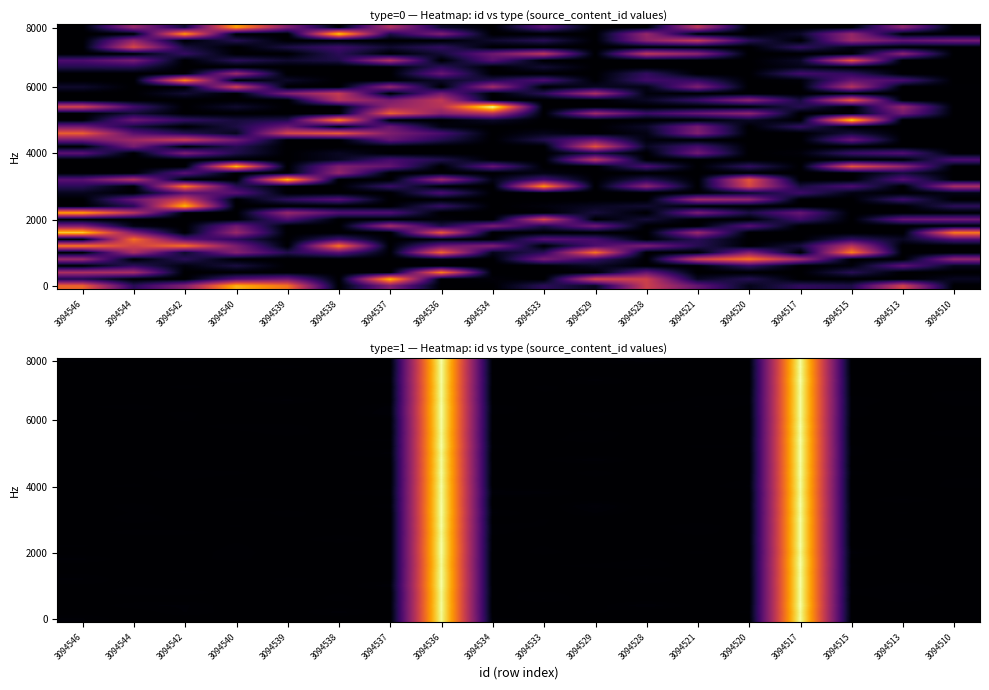

Reading left to right, transcribe all the data shown in this chart.

row_0: 3094546=0.3	3094544=0.0	3094542=0.0	3094540=0.1	3094539=0.0	3094538=0.0	3094537=0.0	3094536=30.4	3094534=0.2	3094533=0.1	3094529=0.0	3094528=0.0	3094521=0.1	3094520=0.0	3094517=30.6	3094515=0.0	3094513=0.1	3094510=0.0
row_1: 3094546=0.0	3094544=0.0	3094542=0.2	3094540=0.0	3094539=0.0	3094538=0.3	3094537=0.0	3094536=30.4	3094534=0.0	3094533=0.0	3094529=0.2	3094528=0.0	3094521=0.0	3094520=0.2	3094517=30.4	3094515=0.1	3094513=0.0	3094510=0.0
row_2: 3094546=0.0	3094544=0.2	3094542=0.3	3094540=0.0	3094539=0.1	3094538=0.0	3094537=0.1	3094536=30.5	3094534=0.0	3094533=0.0	3094529=0.1	3094528=0.3	3094521=0.0	3094520=0.0	3094517=30.9	3094515=0.0	3094513=0.0	3094510=0.0
row_3: 3094546=0.0	3094544=0.0	3094542=0.0	3094540=0.1	3094539=0.0	3094538=0.2	3094537=0.0	3094536=30.4	3094534=0.0	3094533=0.3	3094529=0.0	3094528=0.0	3094521=0.0	3094520=0.0	3094517=30.6	3094515=0.0	3094513=0.2	3094510=0.0
row_4: 3094546=0.0	3094544=0.2	3094542=0.2	3094540=0.0	3094539=0.0	3094538=0.1	3094537=0.0	3094536=30.4	3094534=0.1	3094533=0.1	3094529=0.1	3094528=0.0	3094521=0.0	3094520=0.0	3094517=30.6	3094515=0.2	3094513=0.2	3094510=0.1
row_5: 3094546=0.1	3094544=0.1	3094542=0.0	3094540=0.0	3094539=0.0	3094538=0.0	3094537=0.3	3094536=30.8	3094534=0.0	3094533=0.0	3094529=0.0	3094528=0.1	3094521=0.1	3094520=0.0	3094517=30.7	3094515=0.0	3094513=0.2	3094510=0.0
row_6: 3094546=0.3	3094544=0.0	3094542=0.0	3094540=0.0	3094539=0.2	3094538=0.1	3094537=0.0	3094536=30.7	3094534=0.0	3094533=0.0	3094529=0.0	3094528=0.3	3094521=0.0	3094520=0.0	3094517=30.7	3094515=0.0	3094513=0.0	3094510=0.1
row_7: 3094546=0.1	3094544=0.1	3094542=0.1	3094540=0.0	3094539=0.0	3094538=0.0	3094537=0.0	3094536=30.7	3094534=0.0	3094533=0.0	3094529=0.0	3094528=0.0	3094521=0.0	3094520=0.1	3094517=30.5	3094515=0.1	3094513=0.0	3094510=0.0
row_8: 3094546=0.0	3094544=0.0	3094542=0.0	3094540=0.0	3094539=0.0	3094538=0.0	3094537=0.0	3094536=30.4	3094534=0.0	3094533=0.1	3094529=0.2	3094528=0.3	3094521=0.0	3094520=0.1	3094517=30.8	3094515=0.1	3094513=0.0	3094510=0.1
row_9: 3094546=0.3	3094544=0.0	3094542=0.1	3094540=0.2	3094539=0.0	3094538=0.1	3094537=0.0	3094536=30.5	3094534=0.0	3094533=0.0	3094529=0.0	3094528=0.1	3094521=0.0	3094520=0.0	3094517=30.8	3094515=0.1	3094513=0.0	3094510=0.1
row_10: 3094546=0.0	3094544=0.1	3094542=0.0	3094540=0.2	3094539=0.0	3094538=0.0	3094537=0.0	3094536=30.7	3094534=0.0	3094533=0.2	3094529=0.0	3094528=0.0	3094521=0.2	3094520=0.0	3094517=30.3	3094515=0.3	3094513=0.0	3094510=0.1
row_11: 3094546=0.1	3094544=0.0	3094542=0.0	3094540=0.2	3094539=0.0	3094538=0.0	3094537=0.0	3094536=30.8	3094534=0.0	3094533=0.1	3094529=0.0	3094528=0.0	3094521=0.0	3094520=0.0	3094517=30.7	3094515=0.0	3094513=0.1	3094510=0.0
row_12: 3094546=0.0	3094544=0.0	3094542=0.0	3094540=0.1	3094539=0.0	3094538=0.3	3094537=0.0	3094536=30.6	3094534=0.0	3094533=0.0	3094529=0.1	3094528=0.0	3094521=0.0	3094520=0.1	3094517=30.6	3094515=0.0	3094513=0.1	3094510=0.0
row_13: 3094546=0.1	3094544=0.2	3094542=0.2	3094540=0.0	3094539=0.0	3094538=0.0	3094537=0.0	3094536=30.4	3094534=0.2	3094533=0.0	3094529=0.1	3094528=0.0	3094521=0.2	3094520=0.0	3094517=30.6	3094515=0.0	3094513=0.0	3094510=0.0
row_14: 3094546=0.0	3094544=0.1	3094542=0.0	3094540=0.1	3094539=0.0	3094538=0.0	3094537=0.0	3094536=30.7	3094534=0.2	3094533=0.1	3094529=0.0	3094528=0.1	3094521=0.2	3094520=0.0	3094517=30.6	3094515=0.0	3094513=0.0	3094510=0.1
row_15: 3094546=0.0	3094544=0.2	3094542=0.1	3094540=0.0	3094539=0.1	3094538=0.1	3094537=0.0	3094536=30.6	3094534=0.0	3094533=0.1	3094529=0.0	3094528=0.0	3094521=0.0	3094520=0.0	3094517=30.8	3094515=0.0	3094513=0.1	3094510=0.0
row_16: 3094546=0.0	3094544=0.1	3094542=0.1	3094540=0.0	3094539=0.2	3094538=0.0	3094537=0.0	3094536=30.8	3094534=0.3	3094533=0.0	3094529=0.3	3094528=0.0	3094521=0.0	3094520=0.0	3094517=30.4	3094515=0.0	3094513=0.1	3094510=0.0
row_17: 3094546=0.0	3094544=0.2	3094542=0.0	3094540=0.0	3094539=0.0	3094538=0.0	3094537=0.2	3094536=30.7	3094534=0.0	3094533=0.0	3094529=0.4	3094528=0.0	3094521=0.0	3094520=0.0	3094517=30.7	3094515=0.0	3094513=0.0	3094510=0.0
row_18: 3094546=0.1	3094544=0.0	3094542=0.0	3094540=0.2	3094539=0.1	3094538=0.0	3094537=0.0	3094536=30.7	3094534=0.0	3094533=0.0	3094529=0.0	3094528=0.0	3094521=0.1	3094520=0.0	3094517=30.6	3094515=0.0	3094513=0.3	3094510=0.0
row_19: 3094546=0.0	3094544=0.0	3094542=0.0	3094540=0.0	3094539=0.1	3094538=0.1	3094537=0.2	3094536=30.5	3094534=0.4	3094533=0.3	3094529=0.0	3094528=0.0	3094521=0.0	3094520=0.0	3094517=30.3	3094515=0.0	3094513=0.0	3094510=0.0
row_20: 3094546=0.1	3094544=0.2	3094542=0.0	3094540=0.0	3094539=0.0	3094538=0.0	3094537=0.0	3094536=30.7	3094534=0.0	3094533=0.0	3094529=0.1	3094528=0.0	3094521=0.0	3094520=0.3	3094517=30.6	3094515=0.0	3094513=0.0	3094510=0.2
row_21: 3094546=0.0	3094544=0.1	3094542=0.1	3094540=0.0	3094539=0.0	3094538=0.0	3094537=0.0	3094536=30.4	3094534=0.0	3094533=0.0	3094529=0.1	3094528=0.0	3094521=0.0	3094520=0.1	3094517=30.5	3094515=0.0	3094513=0.0	3094510=0.1
row_22: 3094546=0.0	3094544=0.1	3094542=0.2	3094540=0.2	3094539=0.0	3094538=0.1	3094537=0.0	3094536=30.7	3094534=0.0	3094533=0.0	3094529=0.2	3094528=0.0	3094521=0.1	3094520=0.0	3094517=30.8	3094515=0.2	3094513=0.0	3094510=0.0
row_23: 3094546=0.0	3094544=0.1	3094542=0.0	3094540=0.0	3094539=0.1	3094538=0.0	3094537=0.0	3094536=30.4	3094534=0.0	3094533=0.0	3094529=0.0	3094528=0.0	3094521=0.0	3094520=0.0	3094517=30.5	3094515=0.0	3094513=0.0	3094510=0.1
row_24: 3094546=0.0	3094544=0.1	3094542=0.1	3094540=0.0	3094539=0.1	3094538=0.1	3094537=0.0	3094536=30.6	3094534=0.0	3094533=0.1	3094529=0.3	3094528=0.0	3094521=0.1	3094520=0.0	3094517=30.8	3094515=0.1	3094513=0.2	3094510=0.0
row_25: 3094546=0.0	3094544=0.0	3094542=0.0	3094540=0.0	3094539=0.0	3094538=0.1	3094537=0.3	3094536=30.2	3094534=0.0	3094533=0.0	3094529=0.0	3094528=0.0	3094521=0.0	3094520=0.0	3094517=30.7	3094515=0.2	3094513=0.0	3094510=0.0
row_26: 3094546=0.0	3094544=0.0	3094542=0.1	3094540=0.0	3094539=0.0	3094538=0.0	3094537=0.0	3094536=30.8	3094534=0.2	3094533=0.0	3094529=0.1	3094528=0.0	3094521=0.2	3094520=0.1	3094517=30.6	3094515=0.1	3094513=0.0	3094510=0.0
row_27: 3094546=0.0	3094544=0.0	3094542=0.0	3094540=0.0	3094539=0.0	3094538=0.1	3094537=0.2	3094536=30.6	3094534=0.0	3094533=0.1	3094529=0.2	3094528=0.0	3094521=0.0	3094520=0.0	3094517=30.9	3094515=0.0	3094513=0.1	3094510=0.0
row_28: 3094546=0.0	3094544=0.1	3094542=0.0	3094540=0.0	3094539=0.2	3094538=0.0	3094537=0.0	3094536=30.4	3094534=0.0	3094533=0.0	3094529=0.2	3094528=0.0	3094521=0.0	3094520=0.0	3094517=30.5	3094515=0.0	3094513=0.0	3094510=0.3
row_29: 3094546=0.0	3094544=0.0	3094542=0.0	3094540=0.2	3094539=0.2	3094538=0.0	3094537=0.0	3094536=30.7	3094534=0.1	3094533=0.0	3094529=0.0	3094528=0.0	3094521=0.0	3094520=0.0	3094517=30.8	3094515=0.0	3094513=0.0	3094510=0.0
row_30: 3094546=0.0	3094544=0.0	3094542=0.1	3094540=0.0	3094539=0.0	3094538=0.1	3094537=0.0	3094536=30.7	3094534=0.1	3094533=0.0	3094529=0.1	3094528=0.0	3094521=0.0	3094520=0.0	3094517=30.5	3094515=0.1	3094513=0.1	3094510=0.0
row_31: 3094546=0.0	3094544=0.0	3094542=0.2	3094540=0.0	3094539=0.0	3094538=0.0	3094537=0.4	3094536=30.7	3094534=0.1	3094533=0.1	3094529=0.1	3094528=0.1	3094521=0.0	3094520=0.1	3094517=30.7	3094515=0.2	3094513=0.0	3094510=0.0
row_32: 3094546=0.1	3094544=0.2	3094542=0.0	3094540=0.0	3094539=0.0	3094538=0.0	3094537=0.3	3094536=30.8	3094534=0.2	3094533=0.0	3094529=0.0	3094528=0.2	3094521=0.2	3094520=0.1	3094517=30.6	3094515=0.2	3094513=0.0	3094510=0.1
row_33: 3094546=0.0	3094544=0.0	3094542=0.1	3094540=0.1	3094539=0.3	3094538=0.0	3094537=0.0	3094536=30.5	3094534=0.0	3094533=0.0	3094529=0.1	3094528=0.0	3094521=0.2	3094520=0.2	3094517=30.6	3094515=0.2	3094513=0.0	3094510=0.2
row_34: 3094546=0.0	3094544=0.1	3094542=0.0	3094540=0.1	3094539=0.0	3094538=0.0	3094537=0.1	3094536=30.7	3094534=0.0	3094533=0.1	3094529=0.1	3094528=0.0	3094521=0.1	3094520=0.1	3094517=30.5	3094515=0.1	3094513=0.0	3094510=0.2
row_35: 3094546=0.0	3094544=0.0	3094542=0.2	3094540=0.0	3094539=0.1	3094538=0.0	3094537=0.0	3094536=30.4	3094534=0.0	3094533=0.2	3094529=0.0	3094528=0.1	3094521=0.0	3094520=0.0	3094517=30.6	3094515=0.1	3094513=0.1	3094510=0.0
row_36: 3094546=0.1	3094544=0.0	3094542=0.0	3094540=0.2	3094539=0.0	3094538=0.0	3094537=0.2	3094536=30.7	3094534=0.1	3094533=0.0	3094529=0.3	3094528=0.0	3094521=0.0	3094520=0.0	3094517=30.9	3094515=0.1	3094513=0.0	3094510=0.0
row_37: 3094546=0.1	3094544=0.0	3094542=0.0	3094540=0.0	3094539=0.0	3094538=0.0	3094537=0.0	3094536=30.6	3094534=0.0	3094533=0.0	3094529=0.0	3094528=0.0	3094521=0.0	3094520=0.1	3094517=30.5	3094515=0.0	3094513=0.1	3094510=0.1
row_38: 3094546=0.0	3094544=0.0	3094542=0.0	3094540=0.1	3094539=0.2	3094538=0.0	3094537=0.0	3094536=30.6	3094534=0.1	3094533=0.0	3094529=0.0	3094528=0.0	3094521=0.0	3094520=0.0	3094517=30.7	3094515=0.0	3094513=0.0	3094510=0.1
row_39: 3094546=0.2	3094544=0.0	3094542=0.2	3094540=0.1	3094539=0.0	3094538=0.2	3094537=0.0	3094536=30.8	3094534=0.0	3094533=0.0	3094529=0.2	3094528=0.3	3094521=0.1	3094520=0.1	3094517=30.6	3094515=0.0	3094513=0.0	3094510=0.2